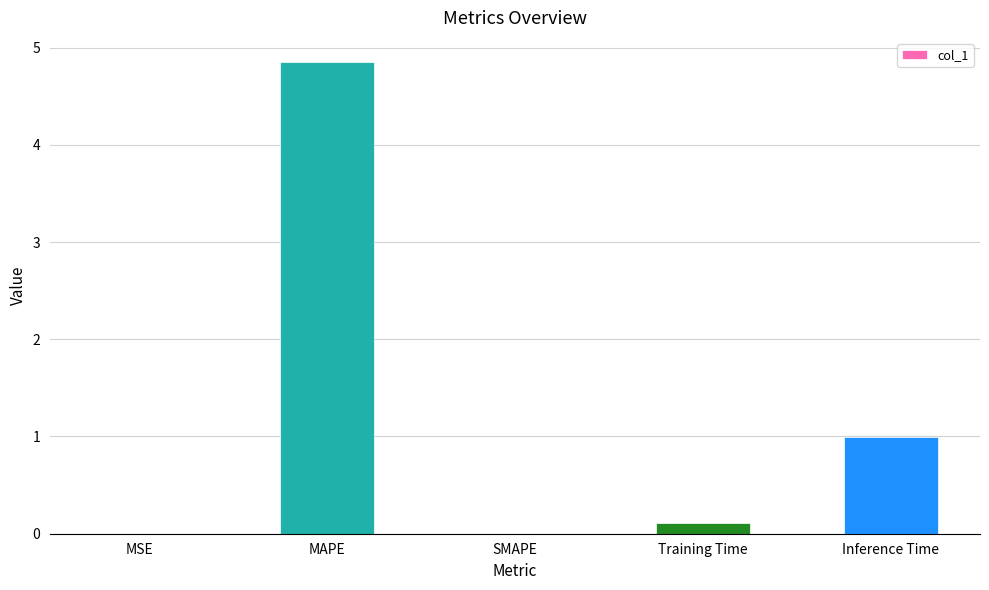

Is it true that the value at SMAPE is 2.7?

False